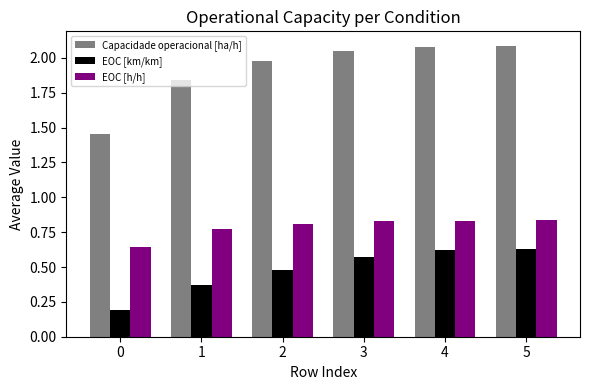

True or false: EOC [h/h] has a value of 0.6 at 2.

False